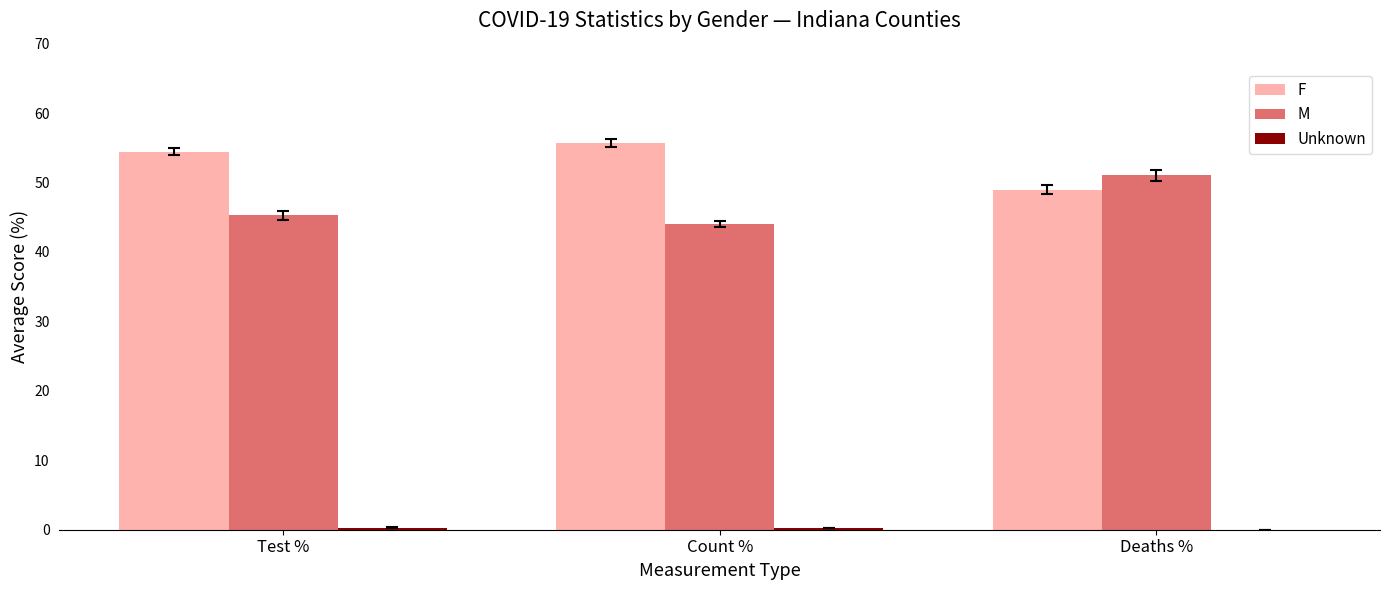

What value does the F series have at Deaths %?

49.0